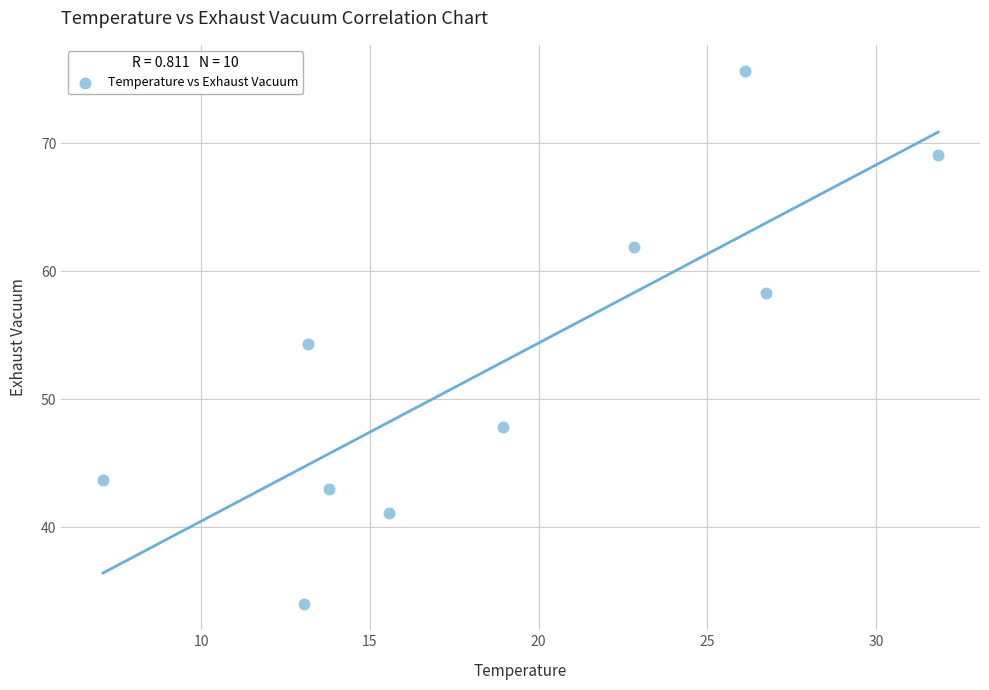

What is the average X value?

18.9